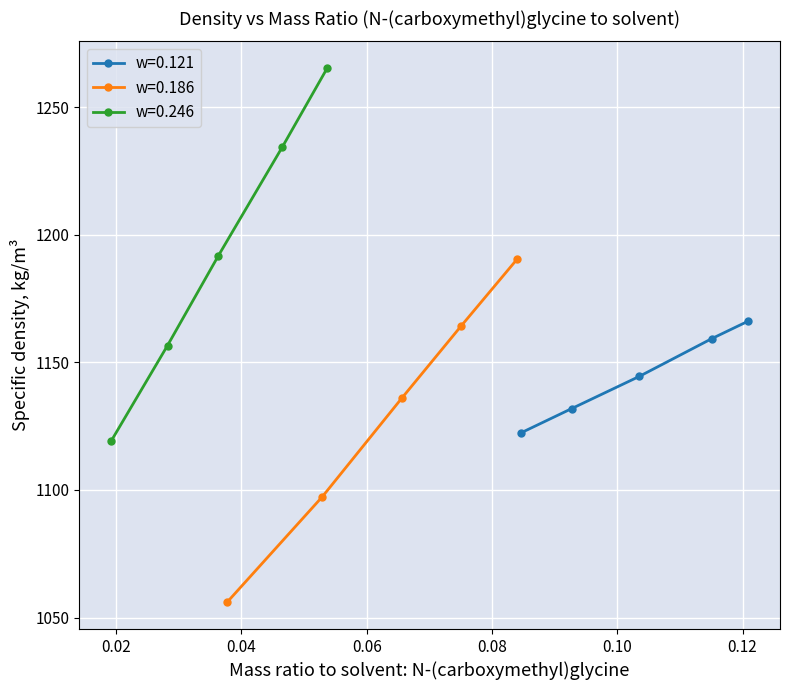

True or false: w=0.121 has more than 1 interior local peaks.

False